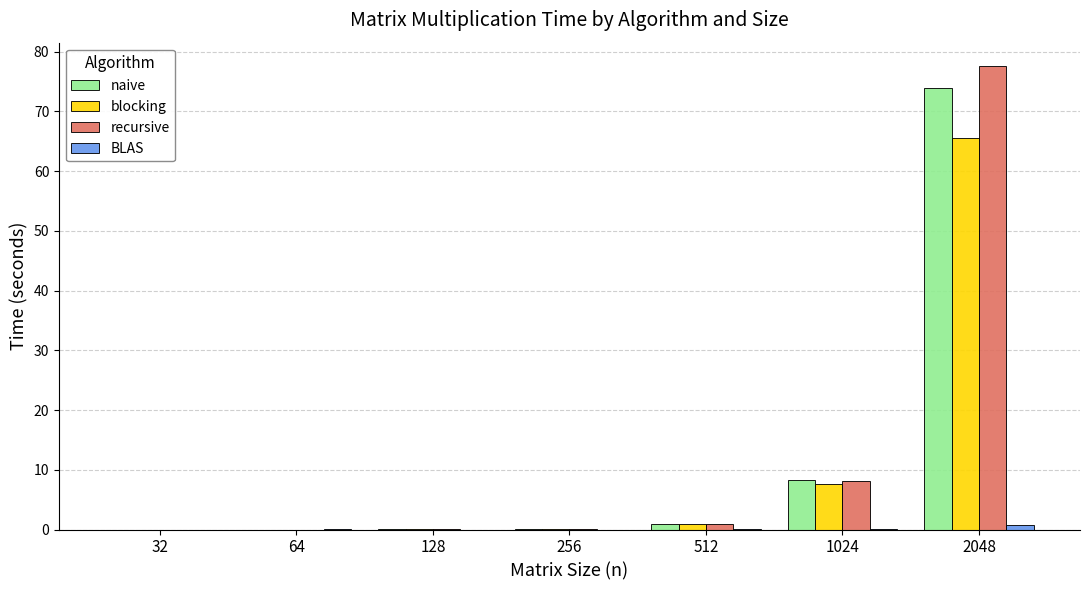

The value of blocking at 32 is -34.8. True or false?

False